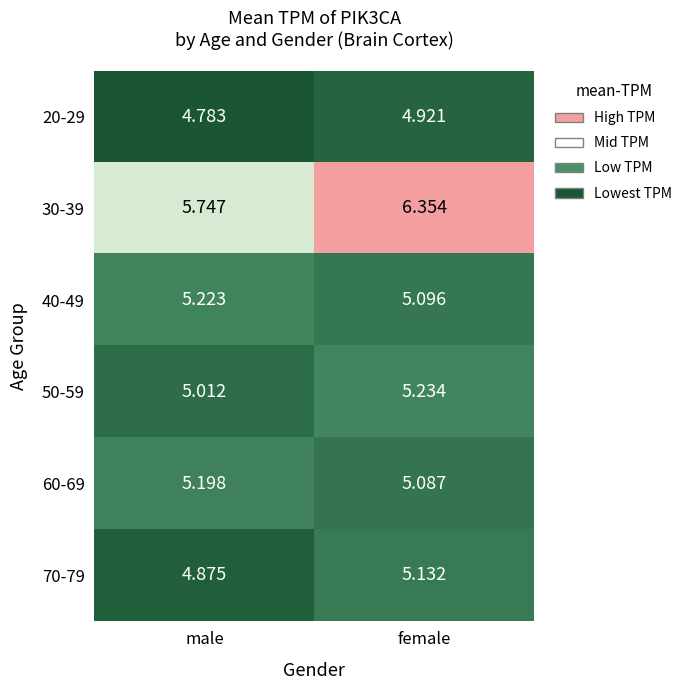

List the labels in order of 70-79 value, smallest first.

male, female